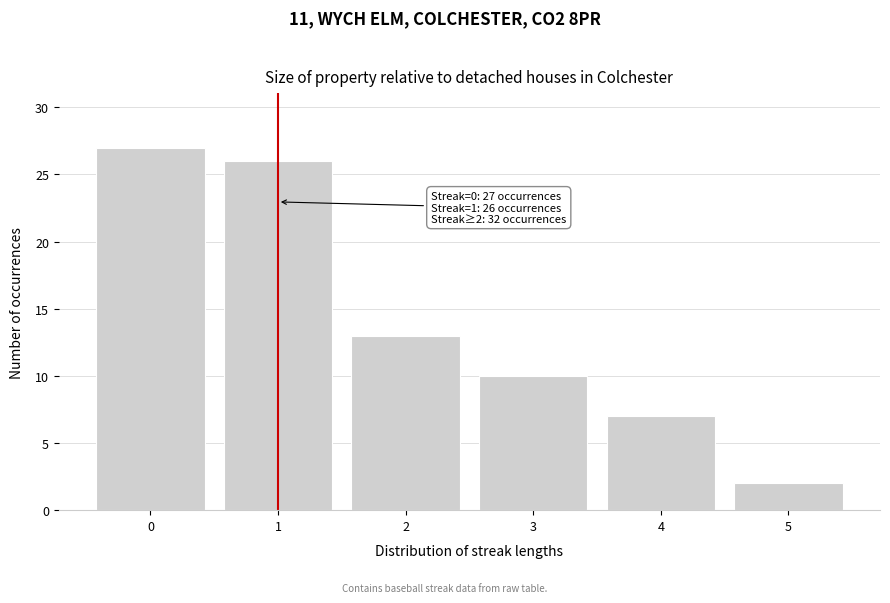

Reading left to right, transcribe all the data shown in this chart.

27	26	13	10	7	2